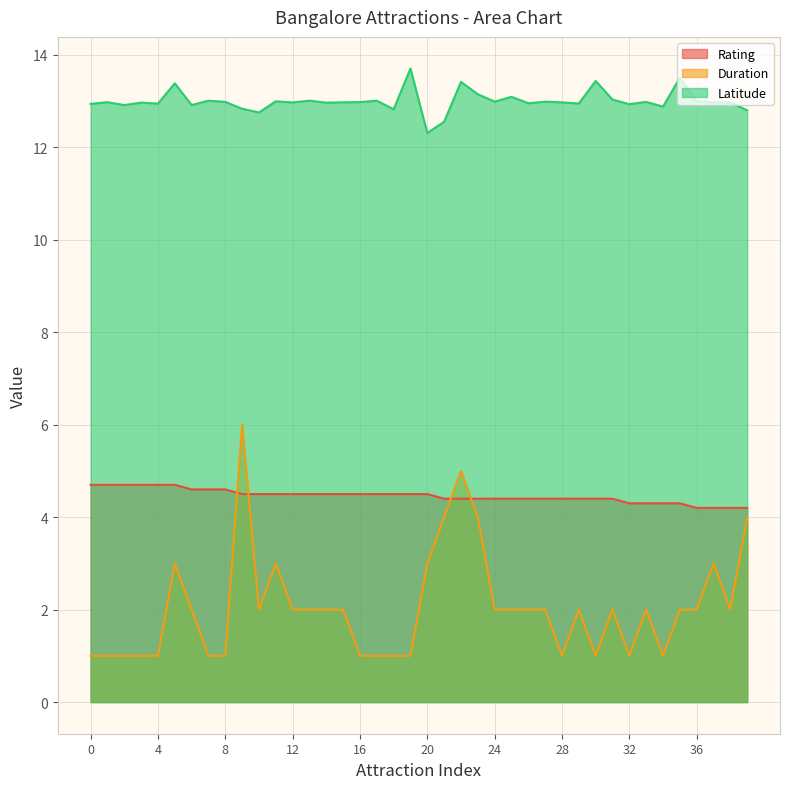

Does the chart have visible grid lines?

Yes